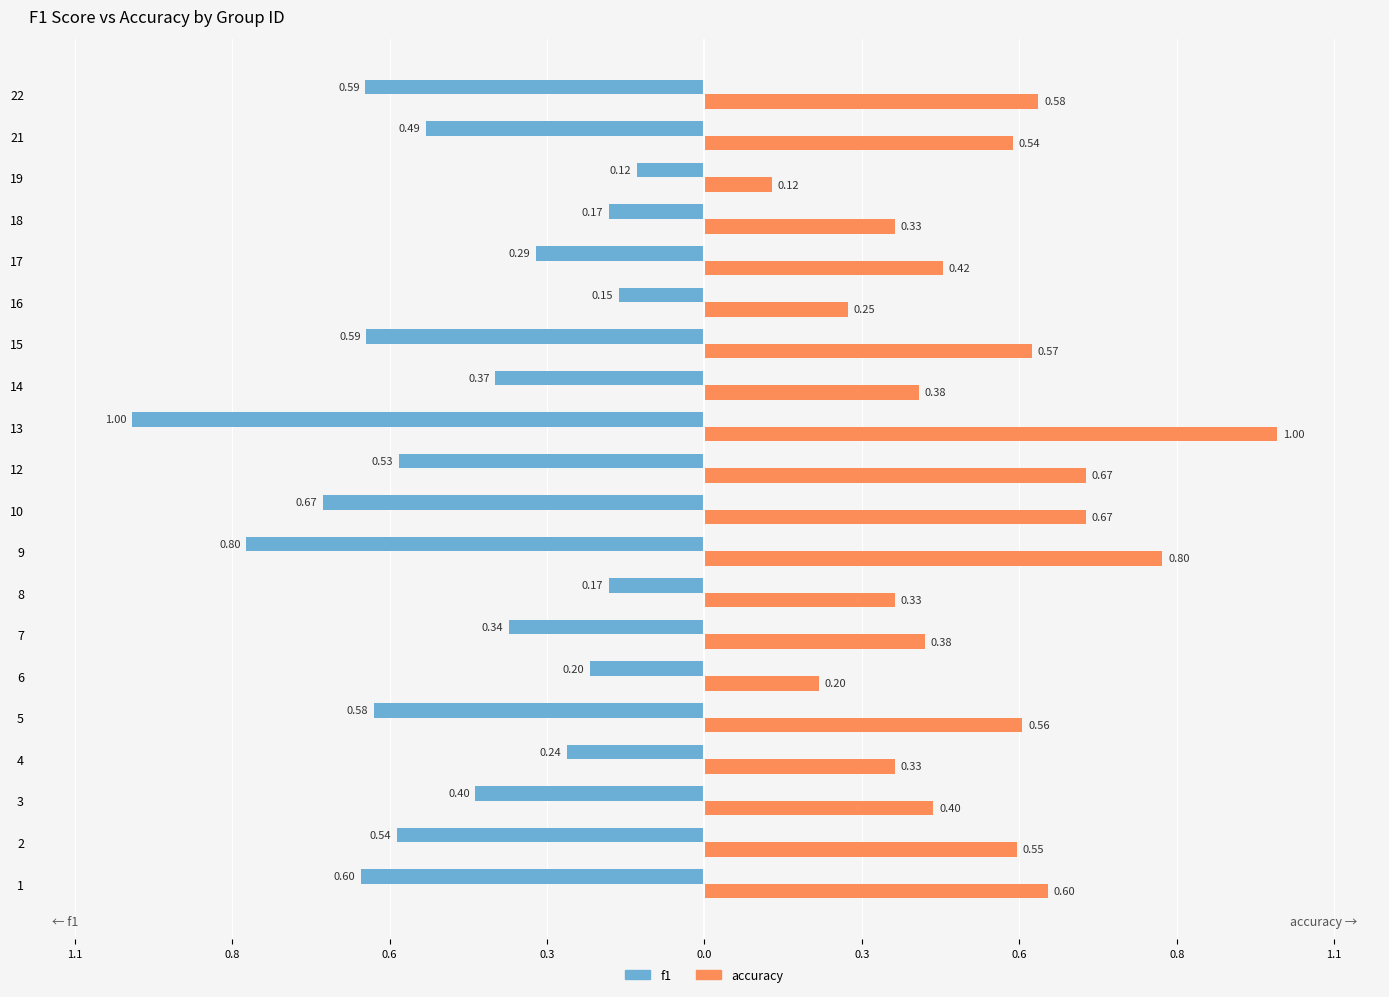

What is the average value of the accuracy series?

0.5